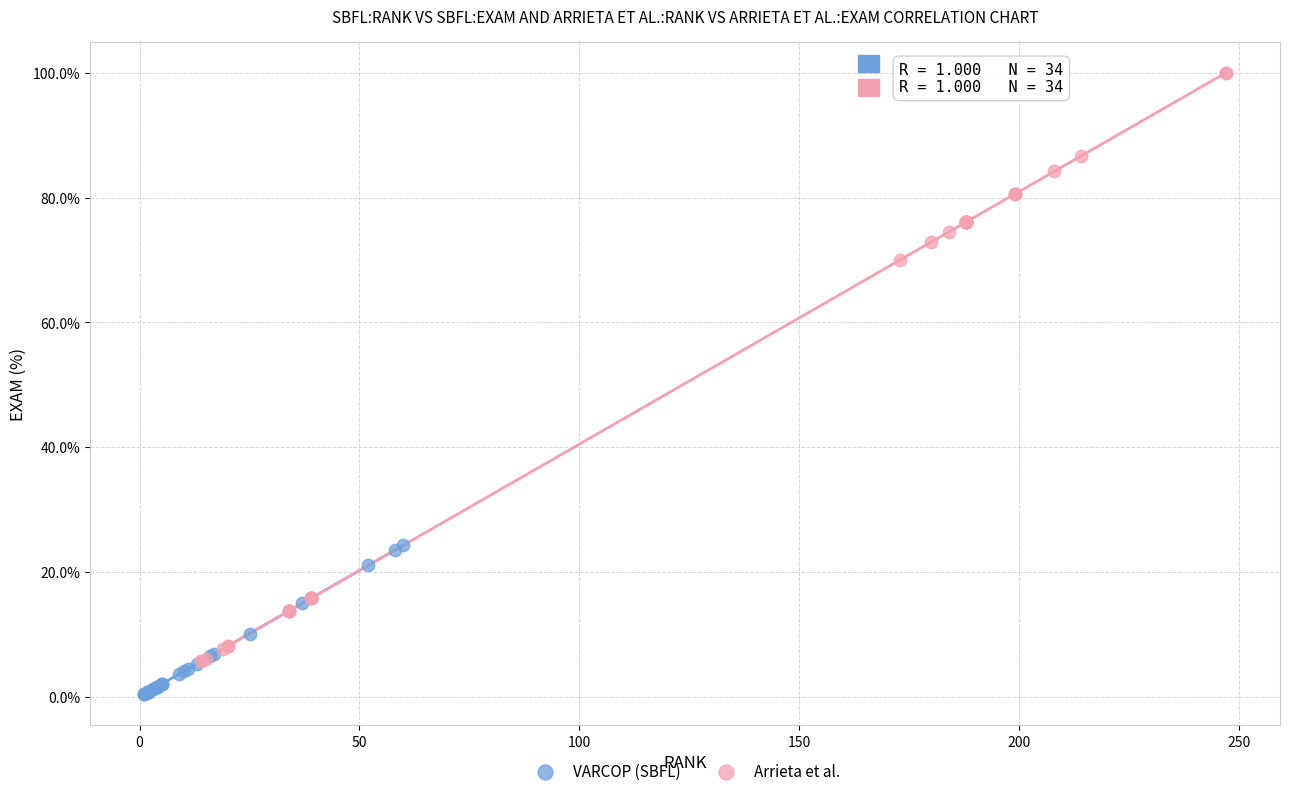

What are all the series names shown in the legend?

VARCOP (SBFL), Arrieta et al.